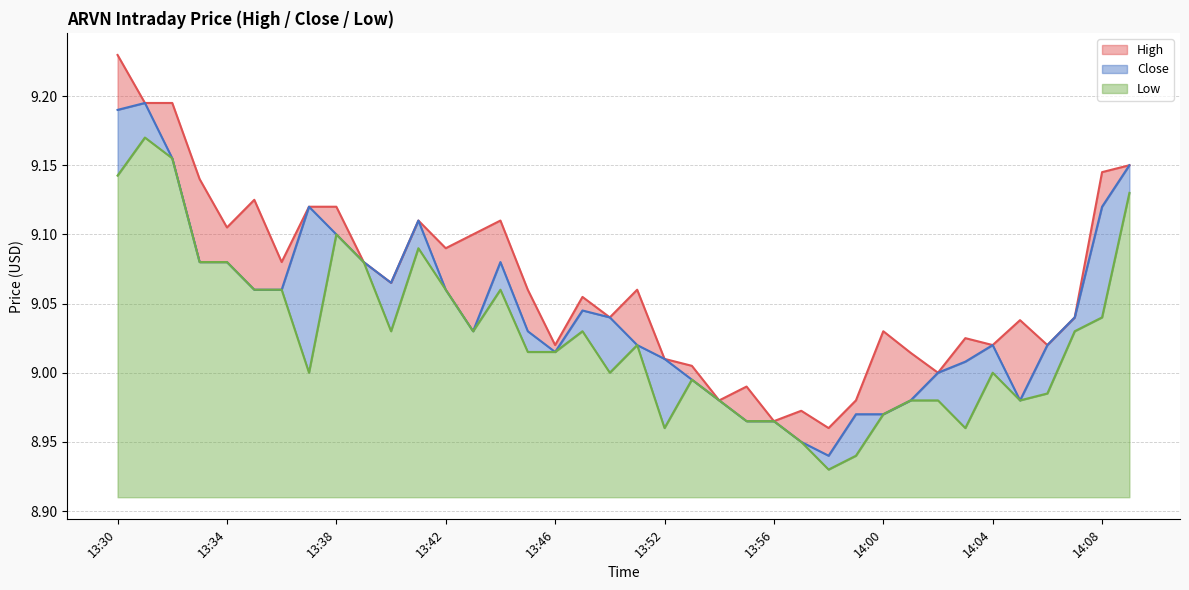

What is the difference between the maximum and minimum values in the High series?

0.3